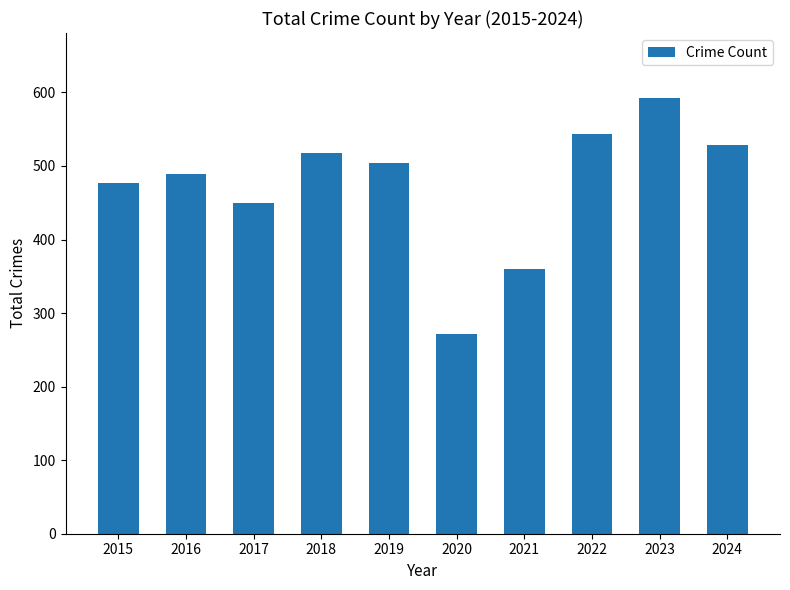

List the labels in order of value, largest first.

2023, 2022, 2024, 2018, 2019, 2016, 2015, 2017, 2021, 2020